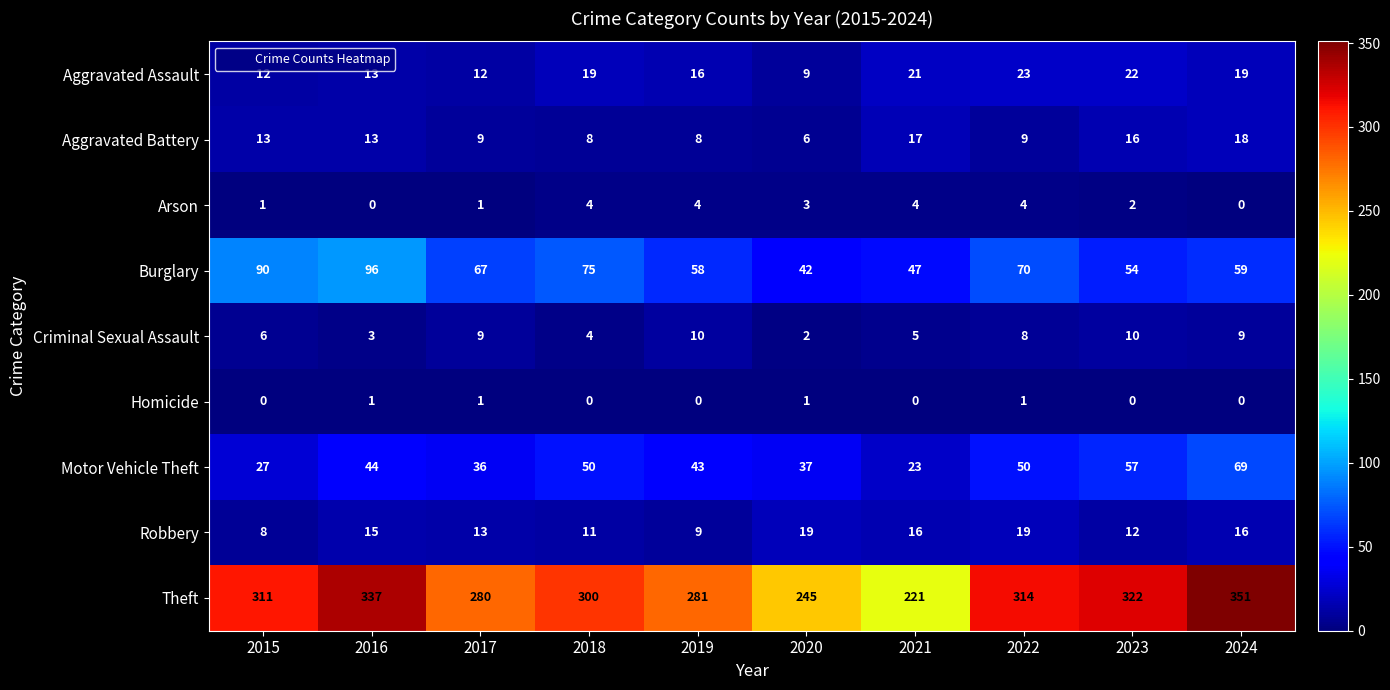

What is the difference between the second highest and second lowest values in the Aggravated Battery series?

9